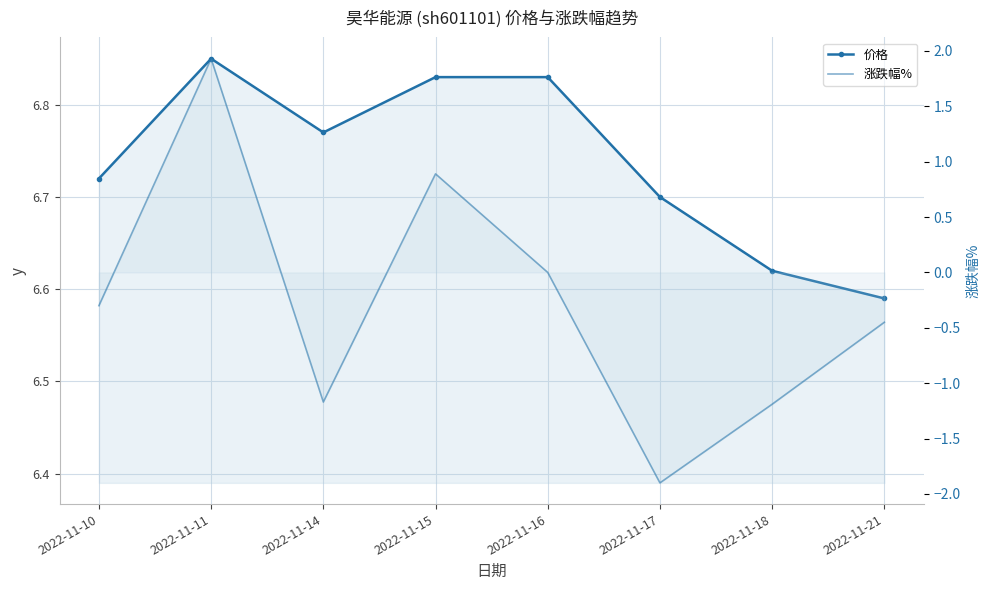

The value of 价格 at 2022-11-11 is 6.8. True or false?

True